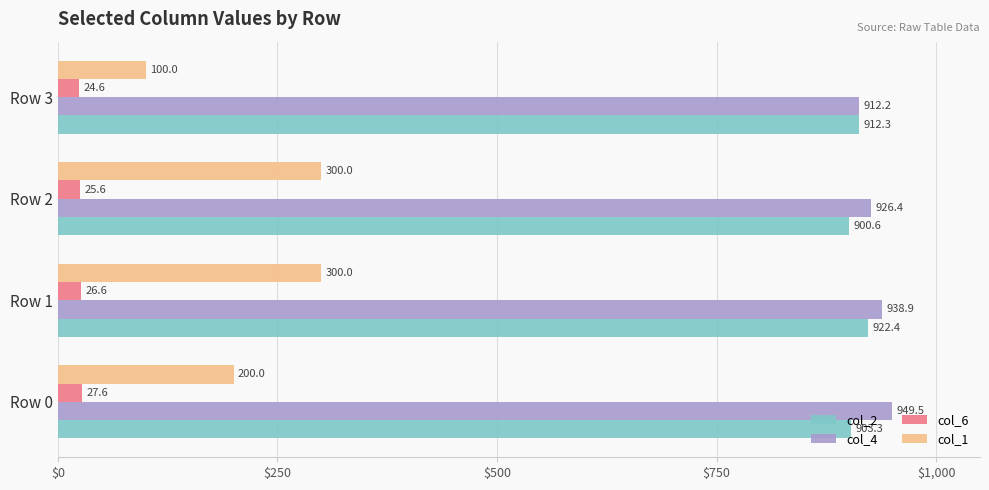

What is the sum of all col_2 values?

3638.7